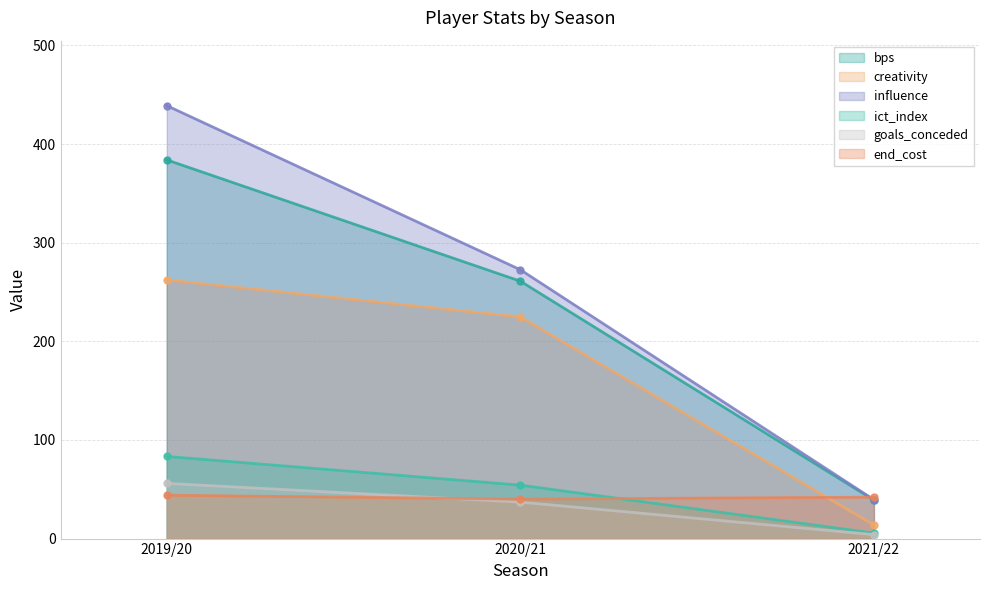

Reading right to left, extract all data points from this chart.

bps: 2021/22=39.0	2020/21=261.0	2019/20=384.0
creativity: 2021/22=13.8	2020/21=224.8	2019/20=262.2
influence: 2021/22=39.4	2020/21=272.6	2019/20=439.0
ict_index: 2021/22=5.6	2020/21=54.2	2019/20=83.3
goals_conceded: 2021/22=4.0	2020/21=37.0	2019/20=56.0
end_cost: 2021/22=42.0	2020/21=40.0	2019/20=44.0